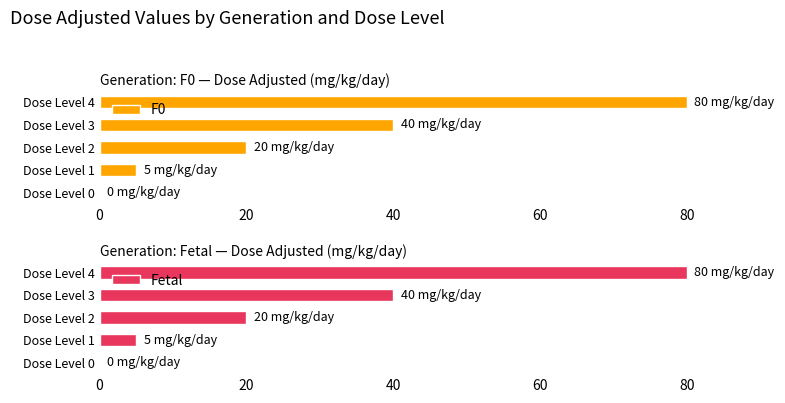

True or false: Fetal has a value of 14 at Dose Level 2.

False